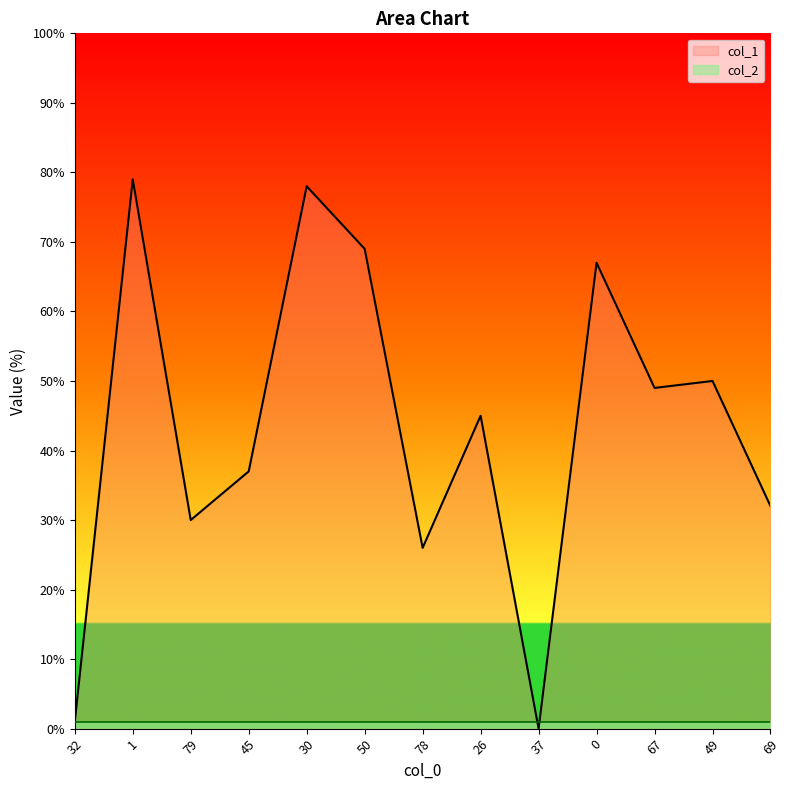

What value does the data have at 45?

37